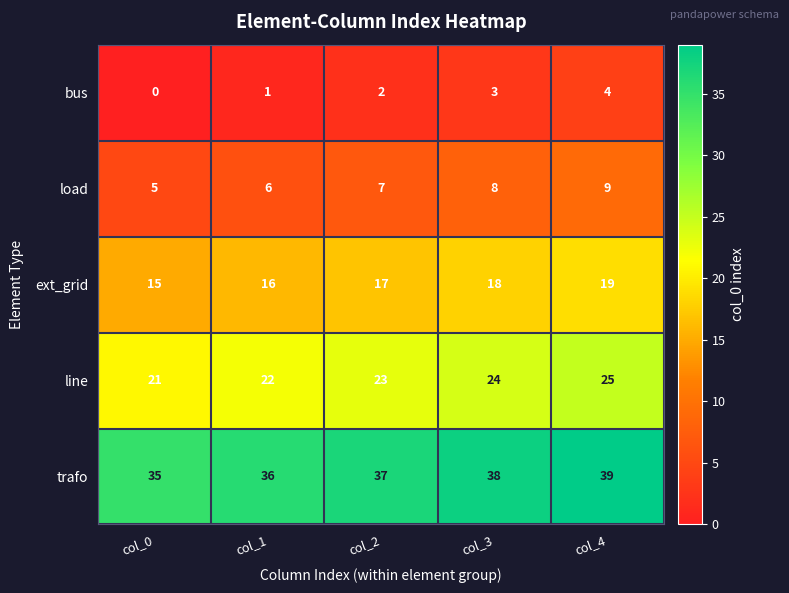

What is the maximum value shown in the chart?

39